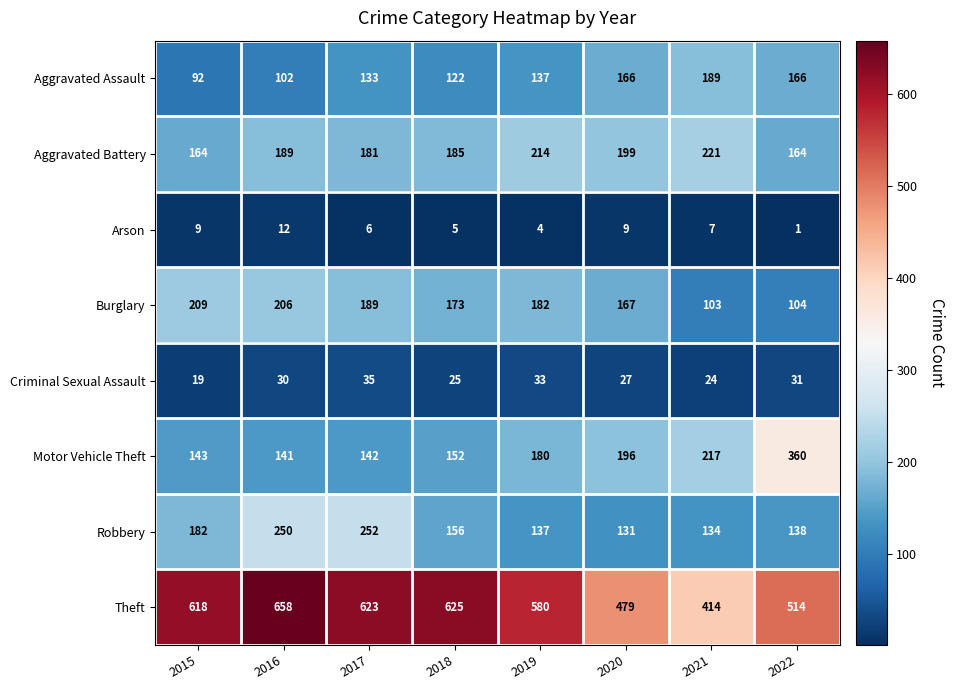

What is the difference between the maximum and second lowest values in the Robbery series?

118